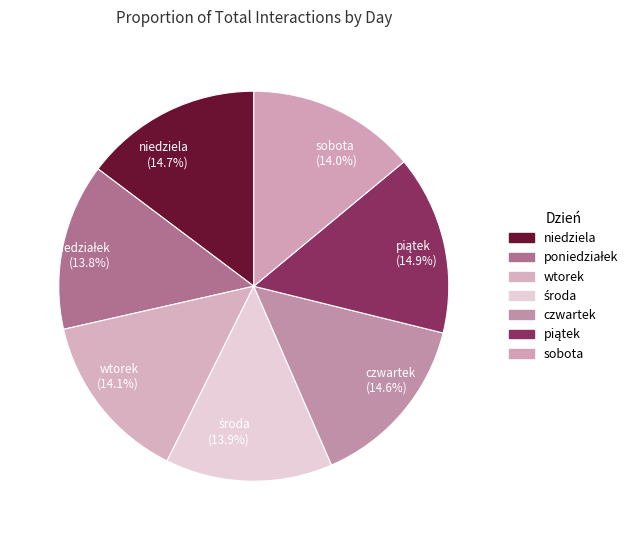

What percentage do czwartek (14.6%) and sobota (14.0%) together represent?

28.6%